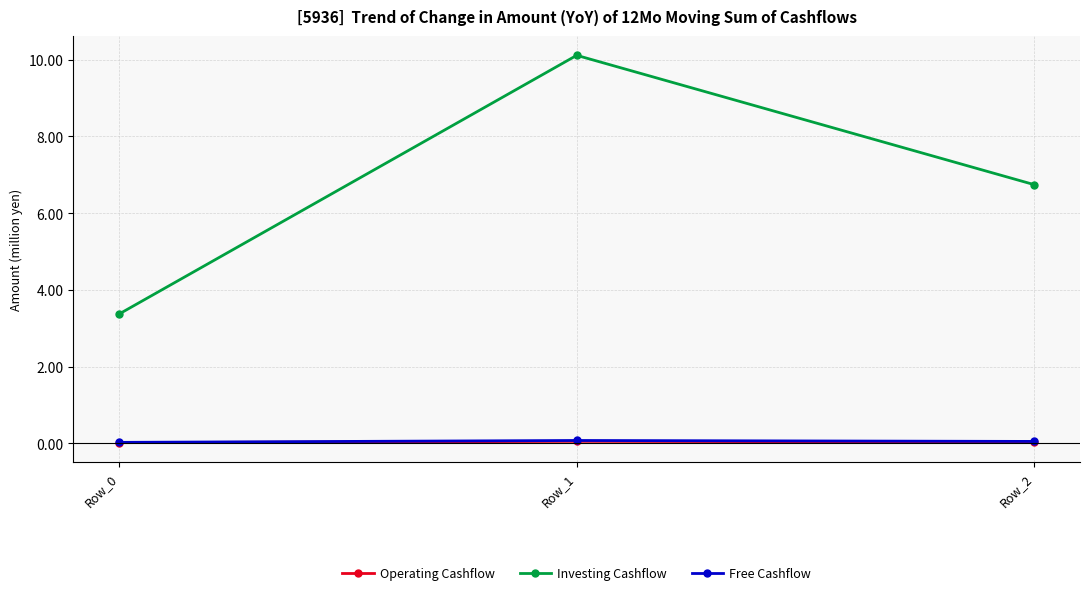

Is this an area chart (filled region under the line)?

No